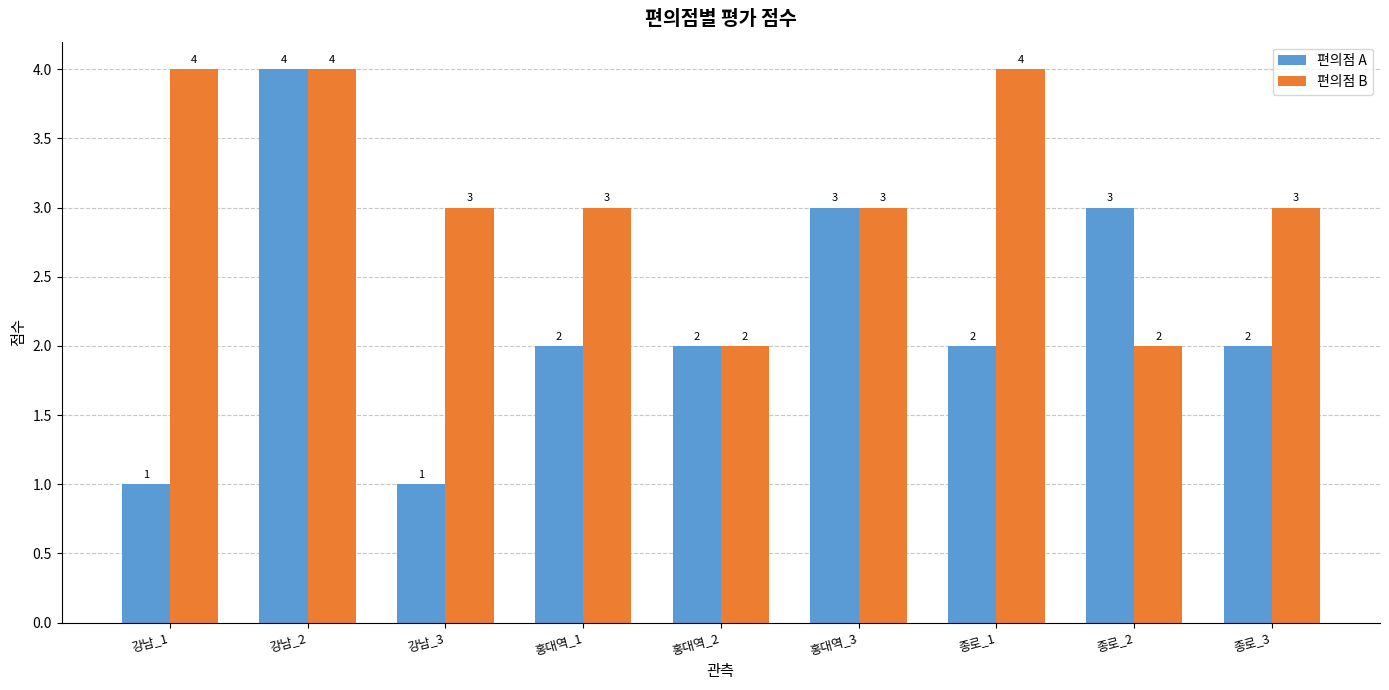

Count the 편의점 A values in the range 2 to 3.

6